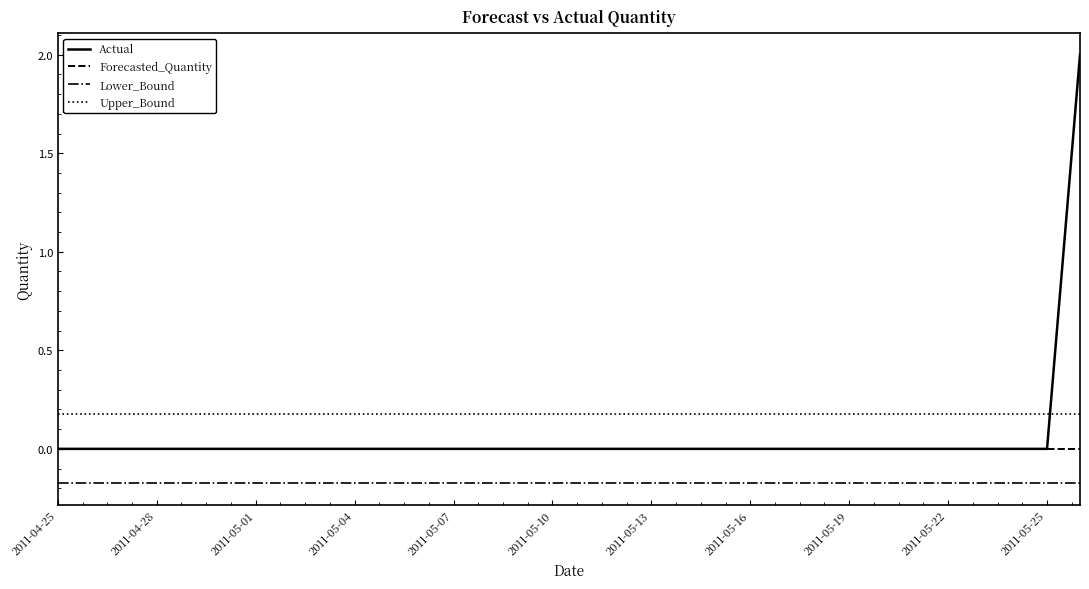

Rank the series by their maximum value, from lowest to highest.

Lower_Bound, Forecasted_Quantity, Upper_Bound, Actual